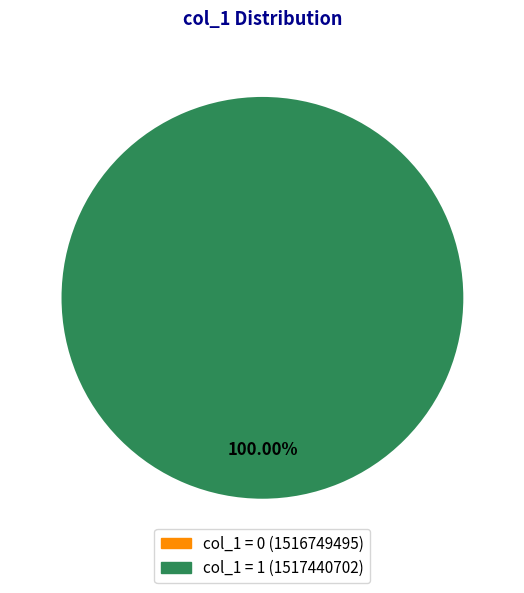

Which slice represents more than half of the pie?

1517440702